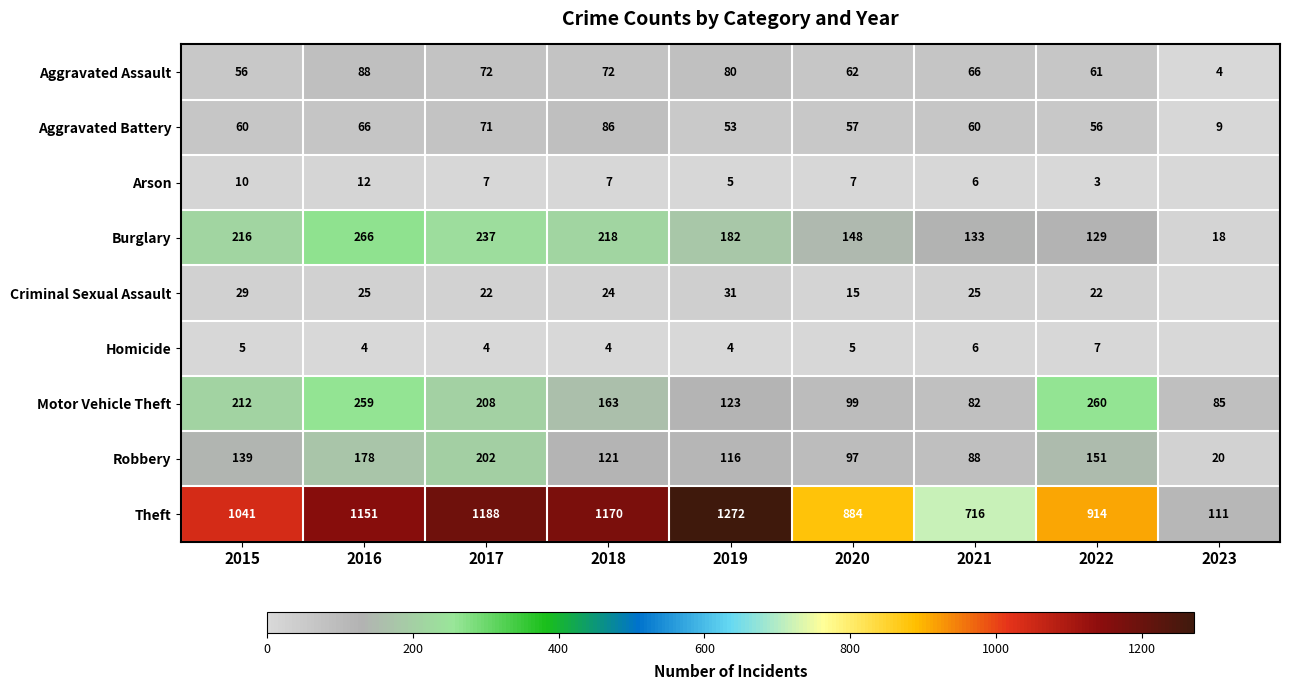

What is the approximate value of Aggravated Battery at 2018, to the nearest 10?

90